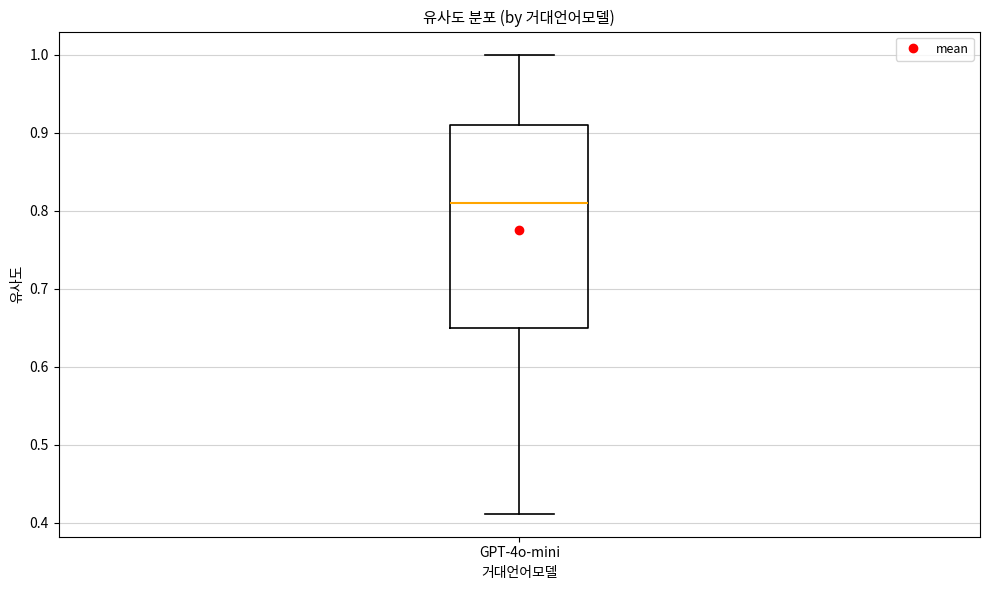

Read this box plot against the y-axis: the position of the median line, the range covered by the box, and the ends of both whiskers. The values are not printed on the chart, so give them approximately, as read against the axis.

median 0.81, box 0.65 to 0.91, whiskers 0.41 to 1.00